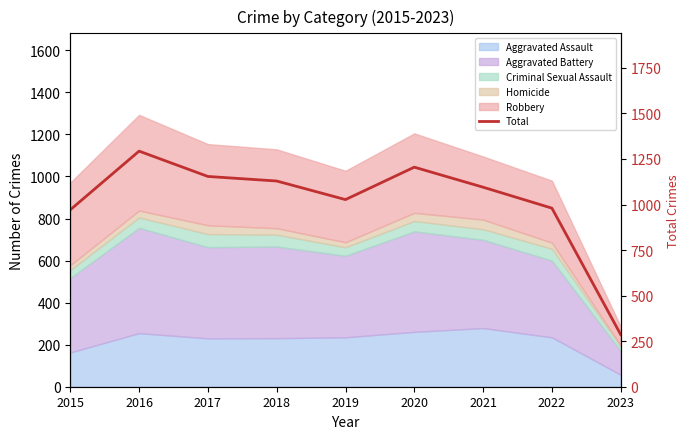

Between 2017 and 2015, which is larger?

2017